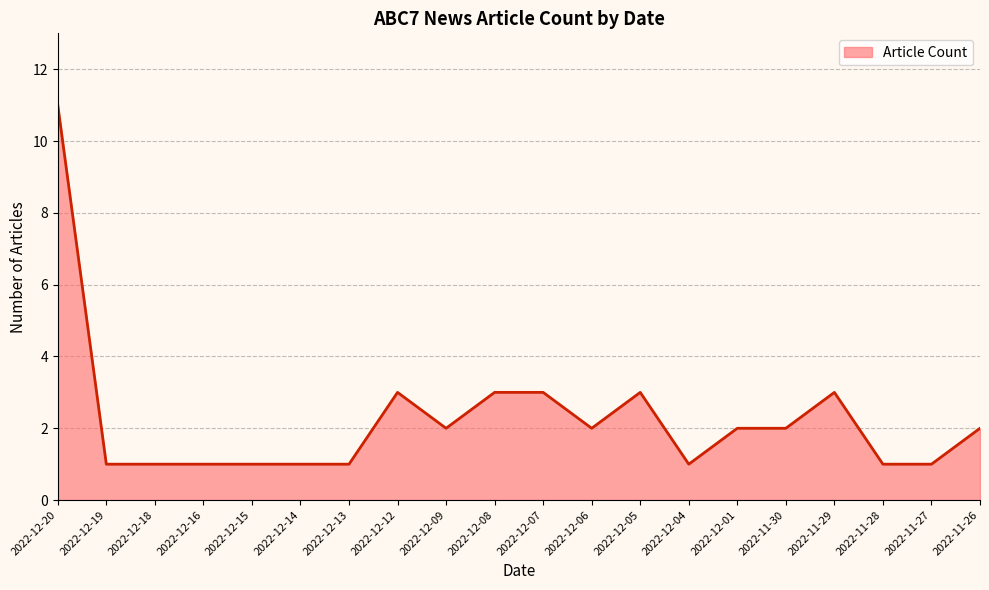

Count the values in the range 1 to 3.

19